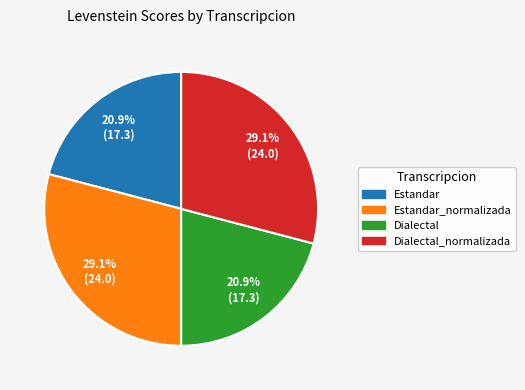

Is there a majority slice in this chart?

No